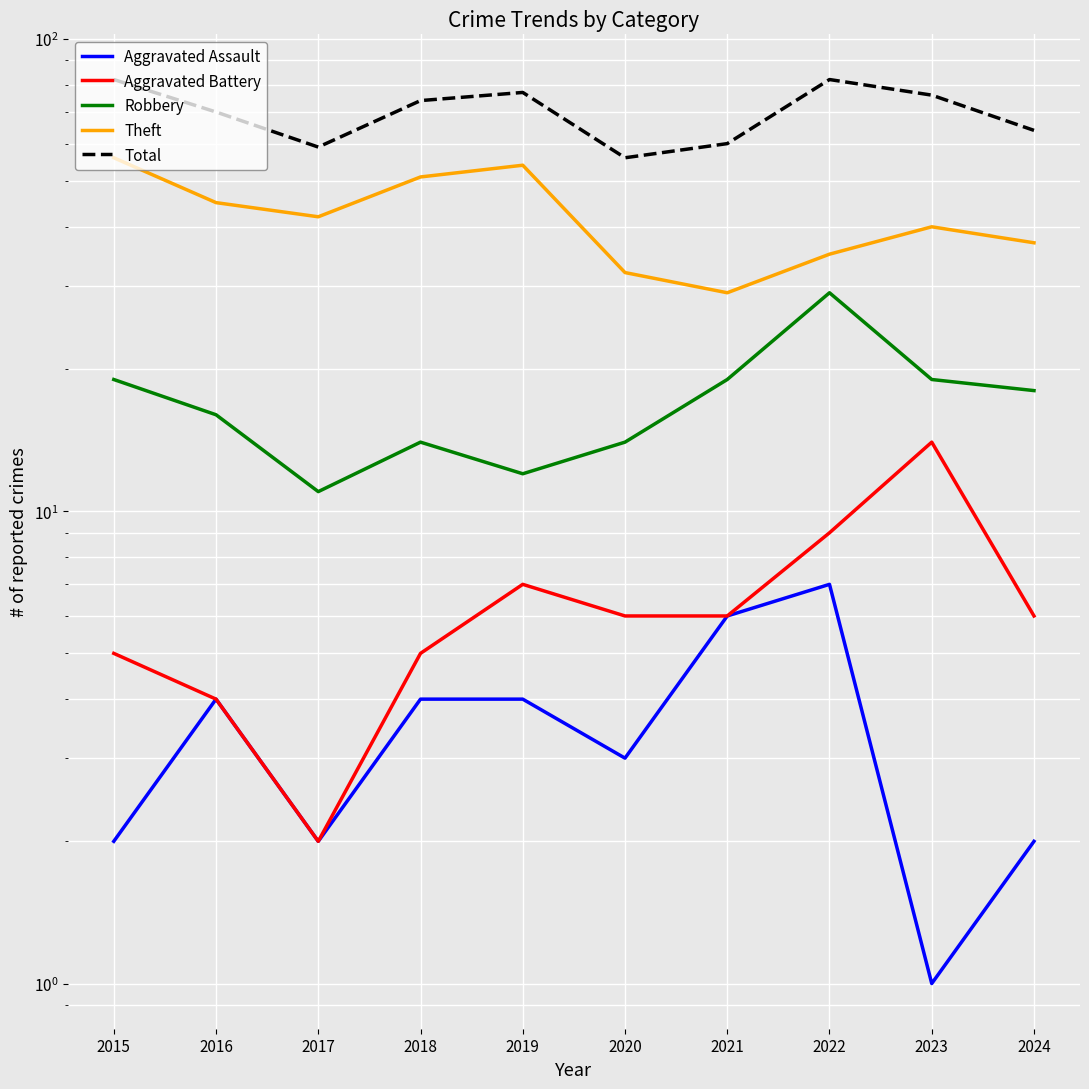

Reading left to right, what are all the values shown in this chart?

Aggravated Assault: 2015=2	2016=4	2017=2	2018=4	2019=4	2020=3	2021=6	2022=7	2023=1	2024=2
Aggravated Battery: 2015=5	2016=4	2017=2	2018=5	2019=7	2020=6	2021=6	2022=9	2023=14	2024=6
Robbery: 2015=19	2016=16	2017=11	2018=14	2019=12	2020=14	2021=19	2022=29	2023=19	2024=18
Theft: 2015=56	2016=45	2017=42	2018=51	2019=54	2020=32	2021=29	2022=35	2023=40	2024=37
Total: 2015=82	2016=70	2017=59	2018=74	2019=77	2020=56	2021=60	2022=82	2023=76	2024=64